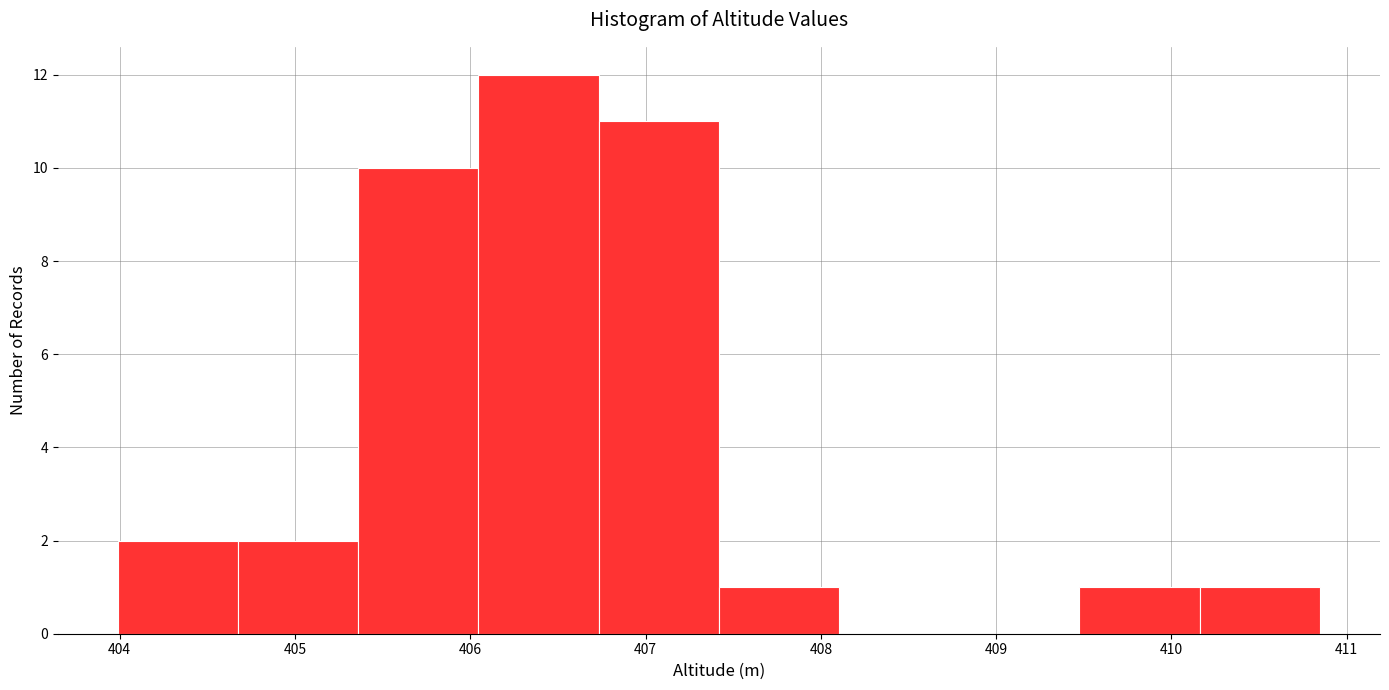

Reading left to right, transcribe this chart: for each bar, give the range it covers on the x-axis and its height. Neither the bar edges nor the heights are printed on the chart, so give them approximately, as read against the axes.

404.0 to 404.7: 2
404.7 to 405.4: 2
405.4 to 406.0: 10
406.0 to 406.7: 12
406.7 to 407.4: 11
407.4 to 408.1: 1
408.1 to 408.8: 0
408.8 to 409.5: 0
409.5 to 410.2: 1
410.2 to 410.8: 1